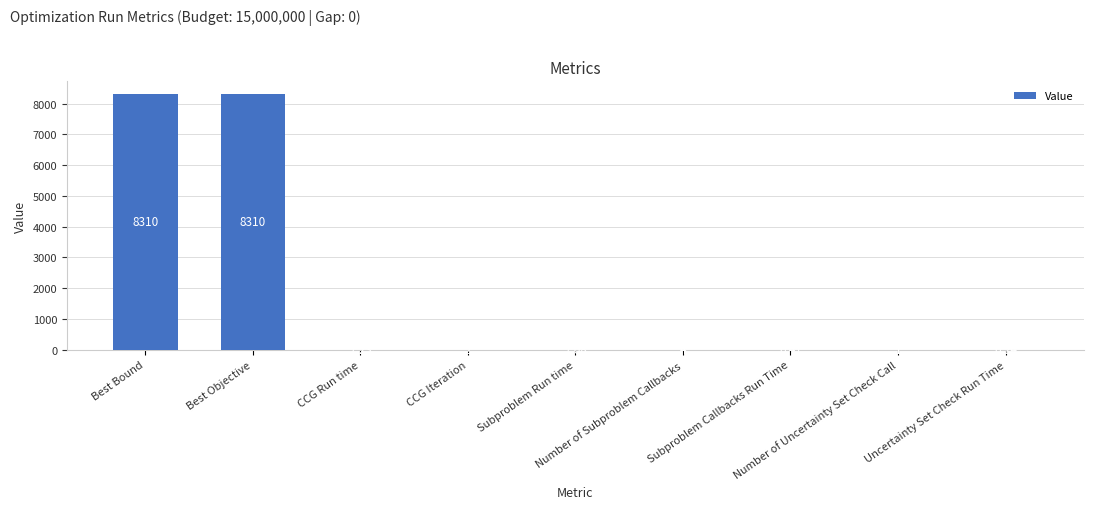

Rank the categories by value from lowest to highest.

Uncertainty Set Check Run Time, Subproblem Callbacks Run Time, Number of Uncertainty Set Check Call, CCG Iteration, Number of Subproblem Callbacks, Subproblem Run time, CCG Run time, Best Bound, Best Objective